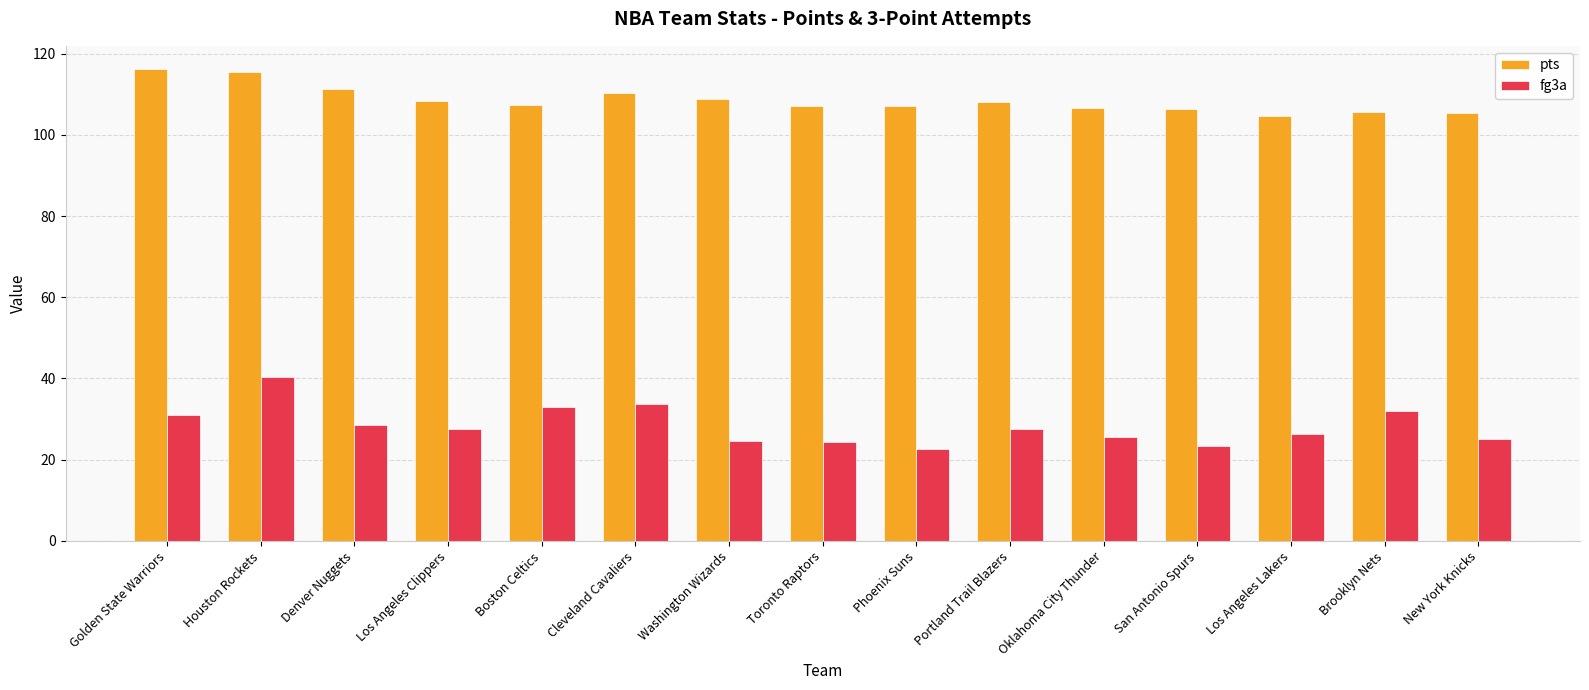

What is the label of the 5th bar from the left?

Boston Celtics